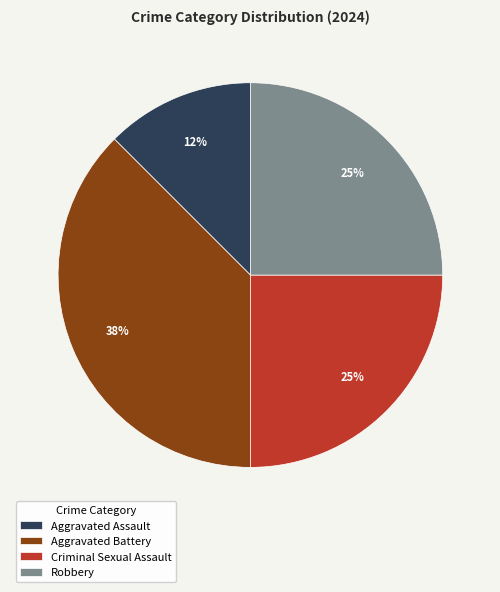

To the nearest percent, what is the combined percentage of Aggravated Battery and Aggravated Assault?

50%